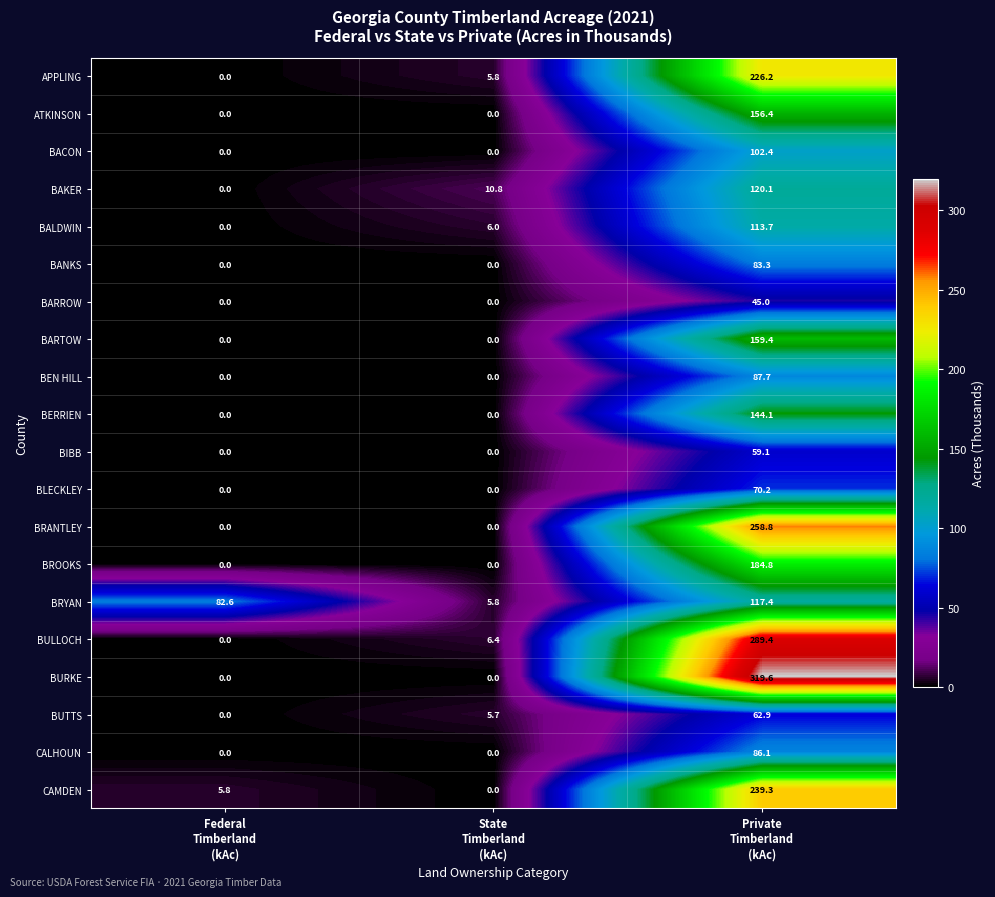

What is the difference between the maximum and minimum values in the BALDWIN series?

113.7